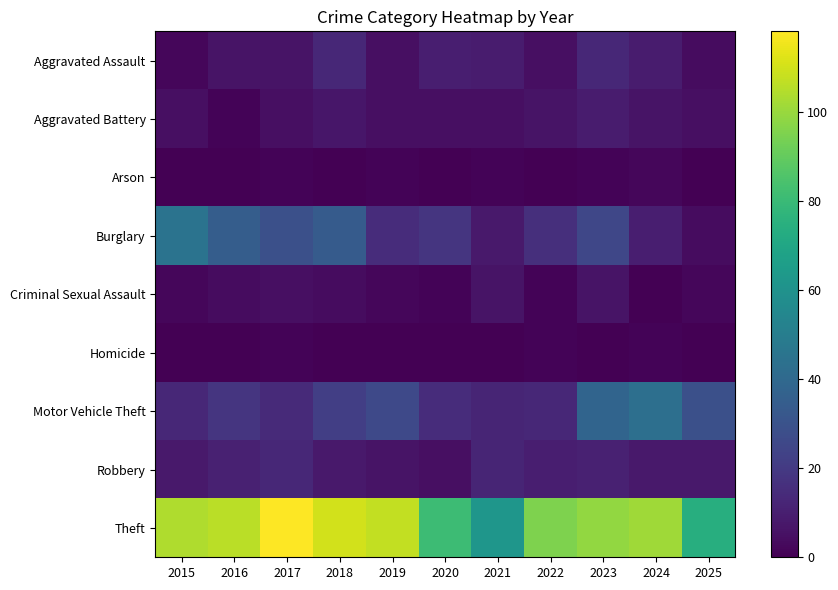

Which series has the widest spread of values?

Theft